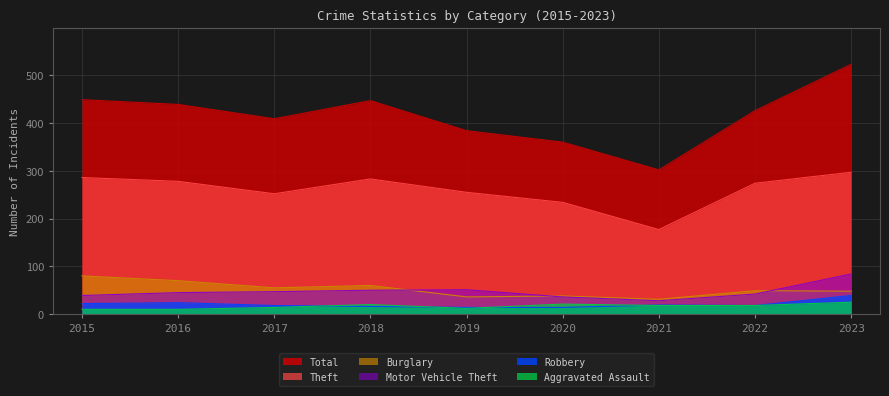

Which series changed the most between 2018 and 2023?

Total